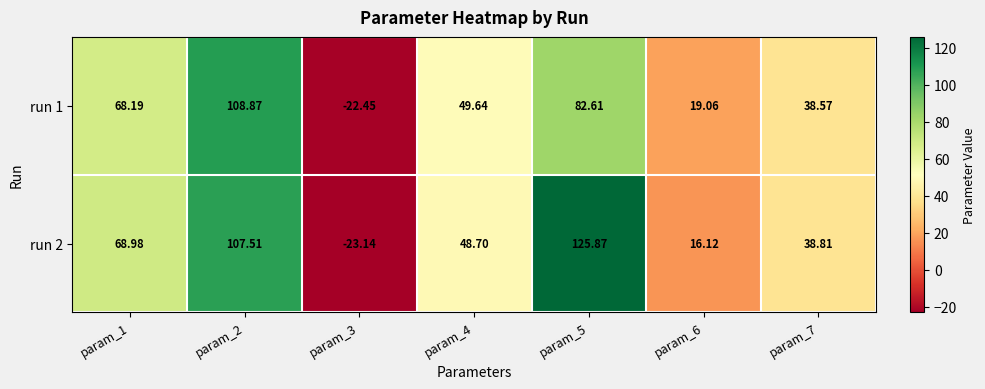

What is the difference between the highest and lowest values at param_1?

0.8